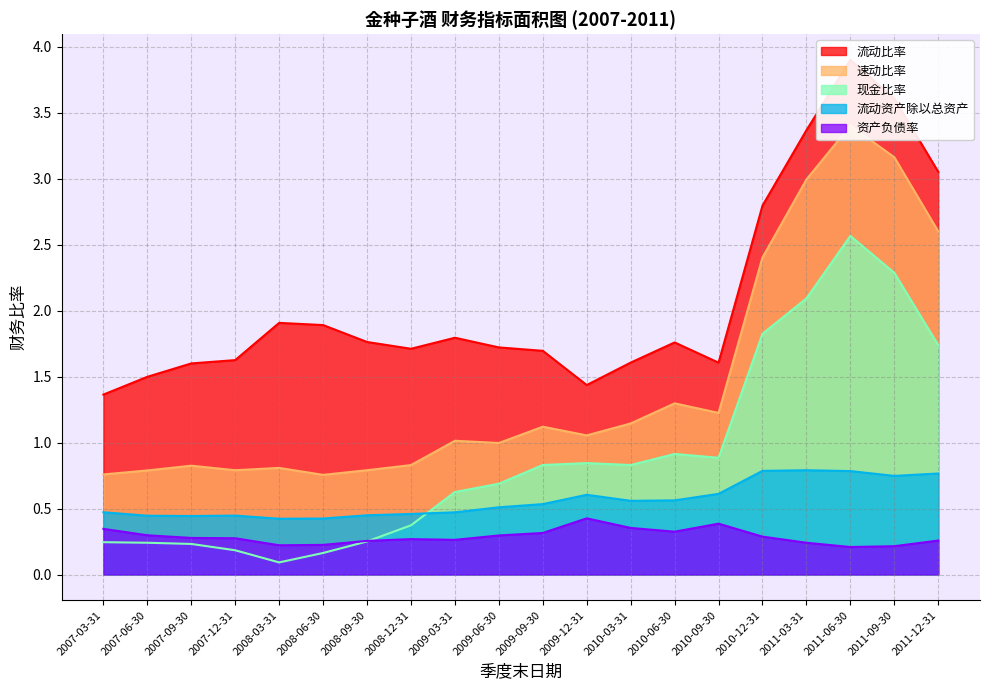

At how many categories does at least one series exceed 2?

5